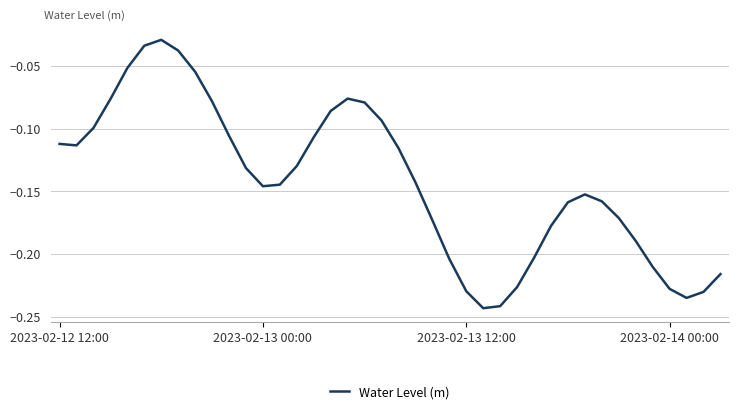

What is the minimum value shown in the chart?

-0.2